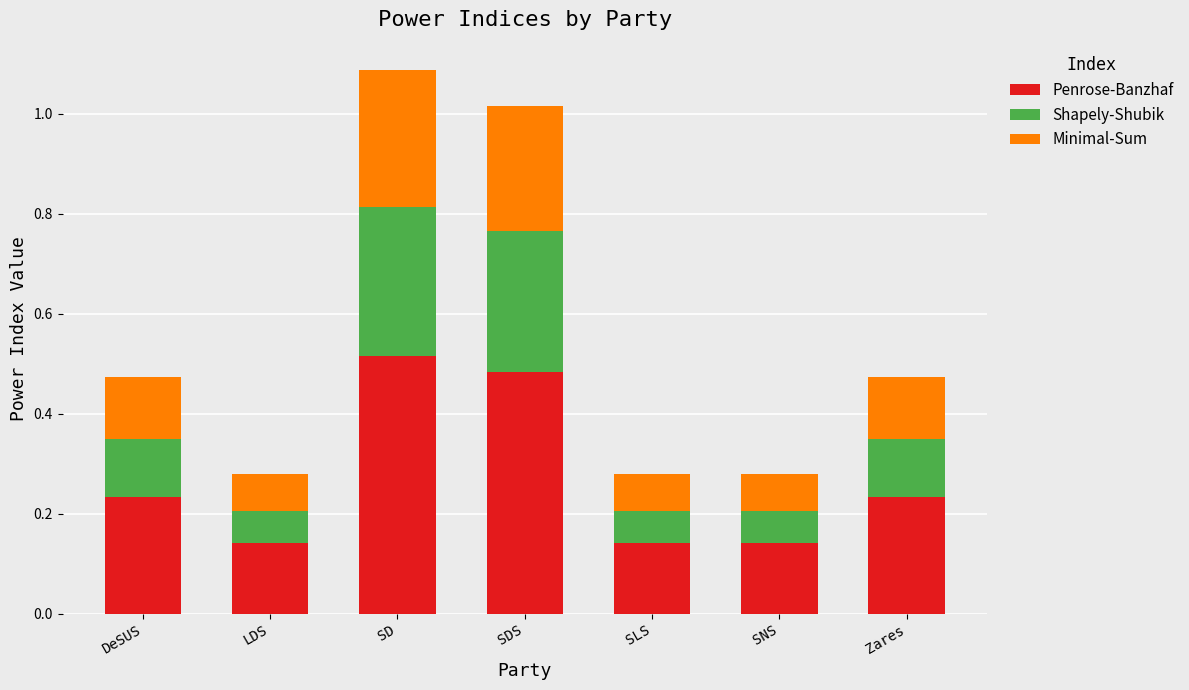

The Penrose-Banzhaf series shows 0.1 at DeSUS. True or false?

False